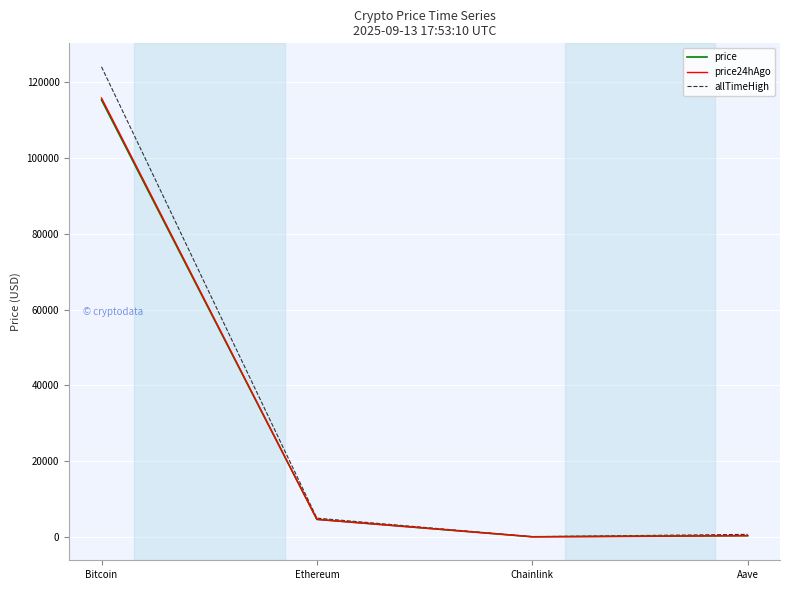

What is the smallest value displayed?

24.6